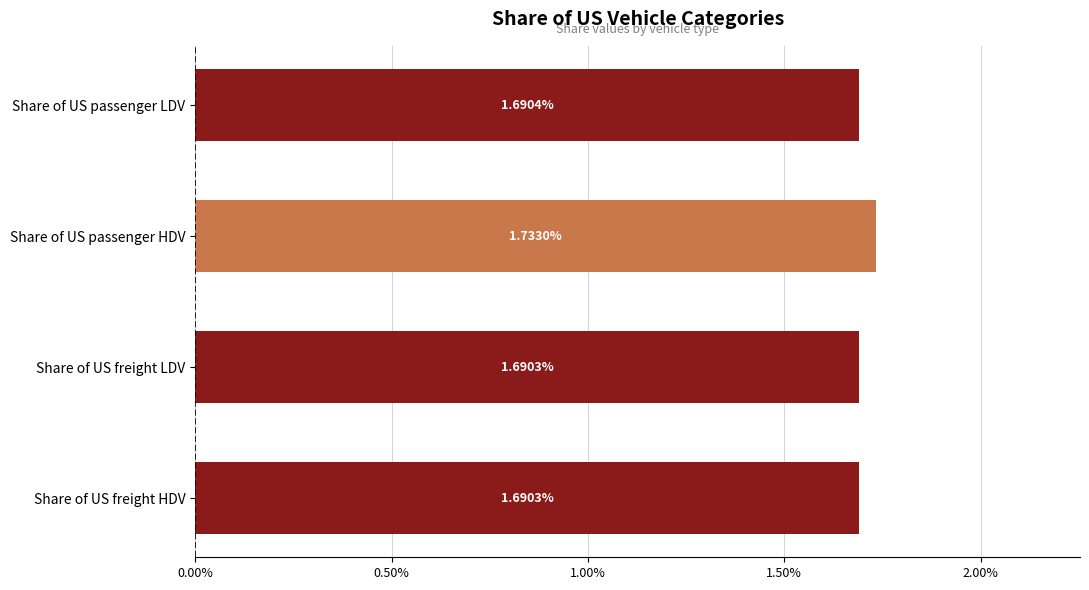

Are the bars horizontal?

Yes